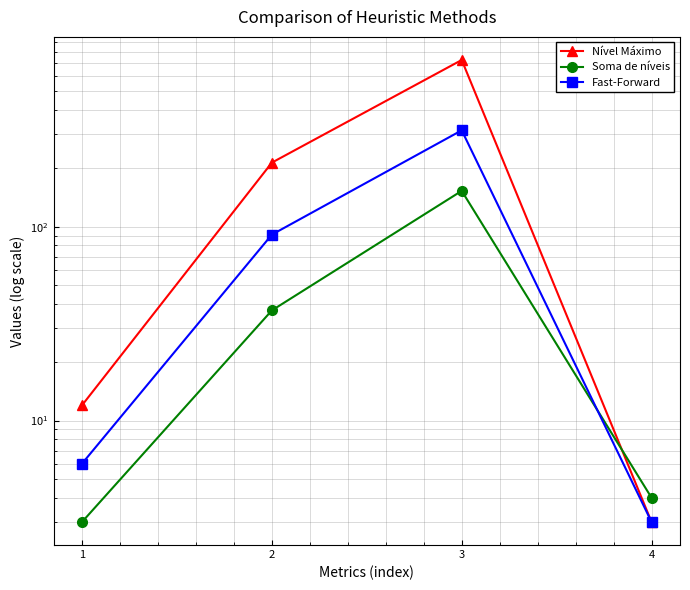

Is this an area chart (filled region under the line)?

No